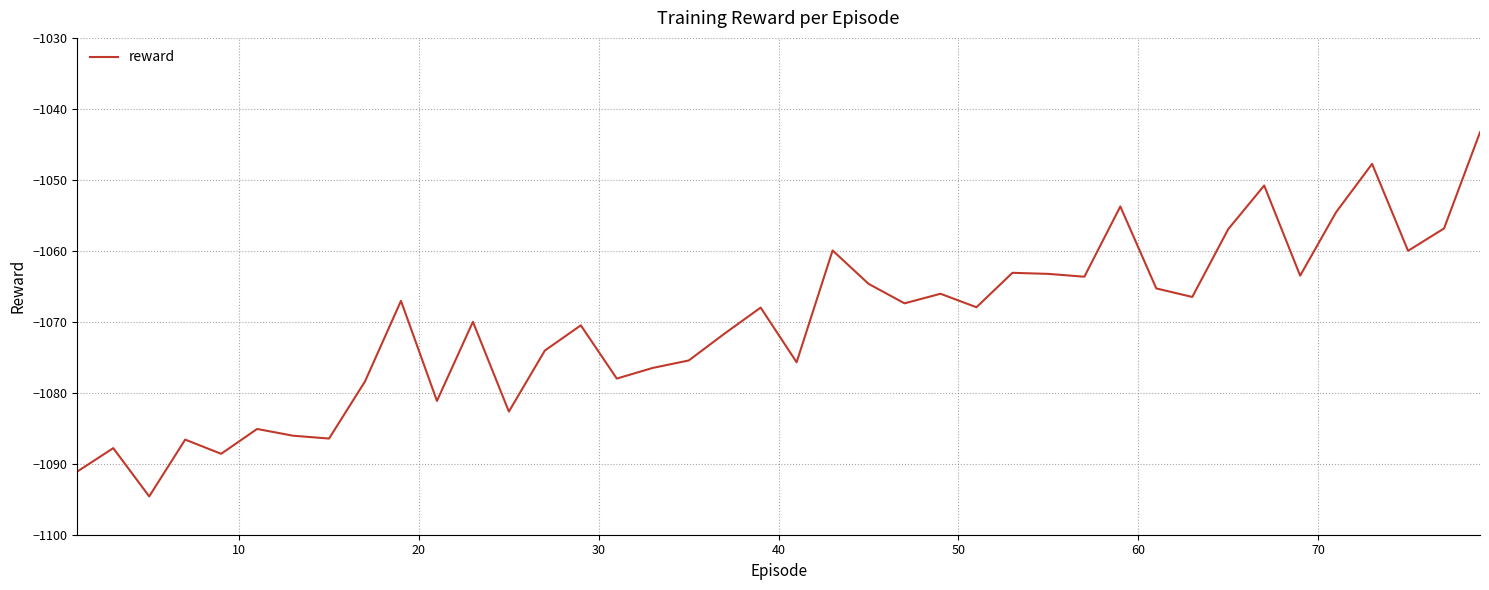

What is the average value?

-1070.3